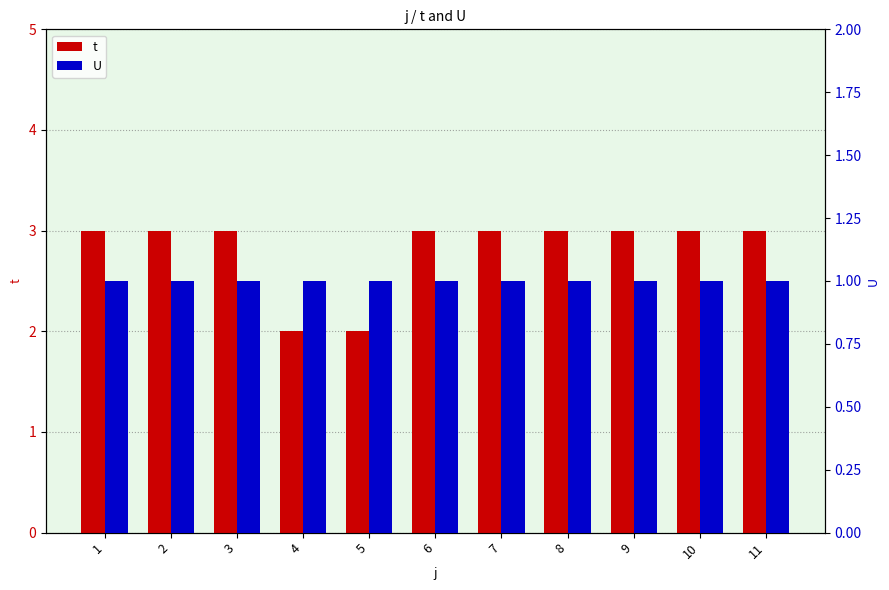

What is the difference between the maximum and minimum values in the t series?

1